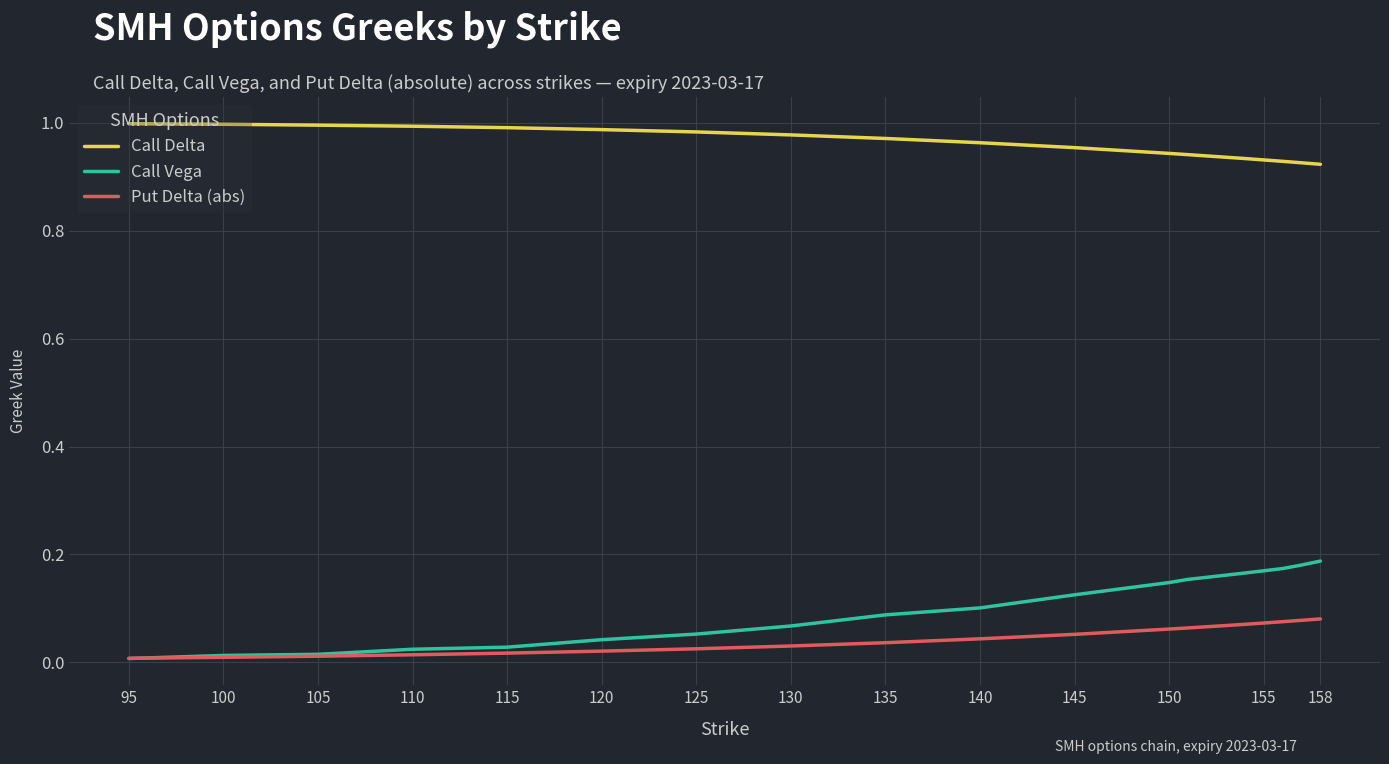

Which series has the largest range (max minus min)?

Call Vega